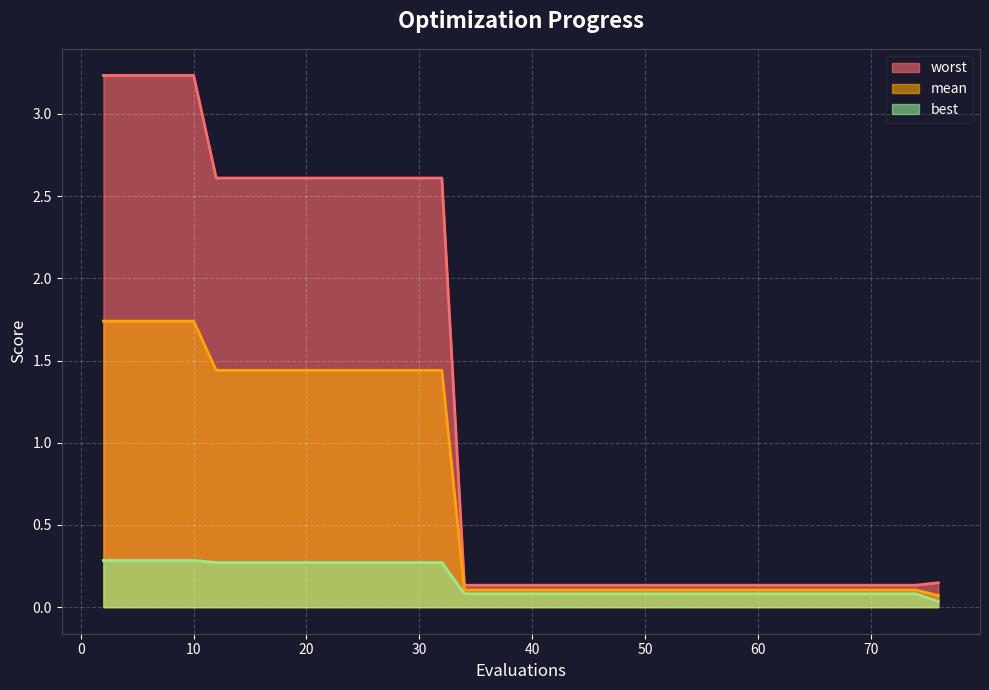

What are all the series names shown in the legend?

worst, mean, best